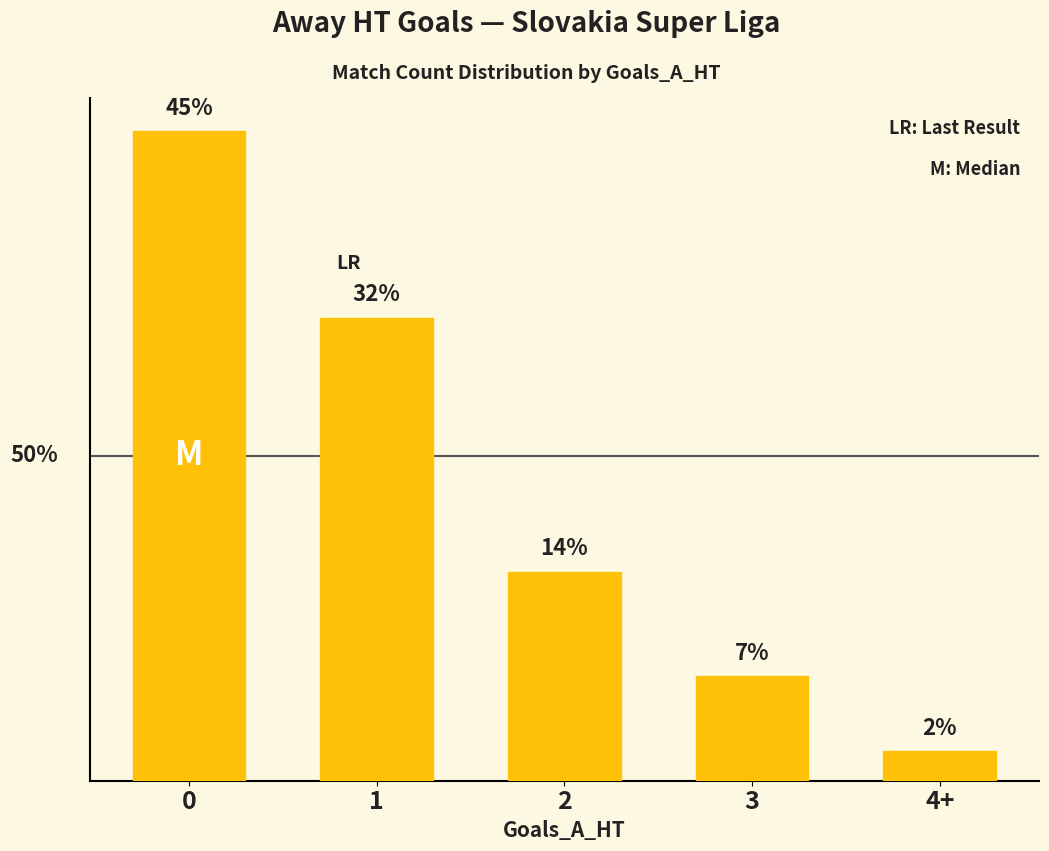

Are the bars grouped side by side (vs. stacked)?

No